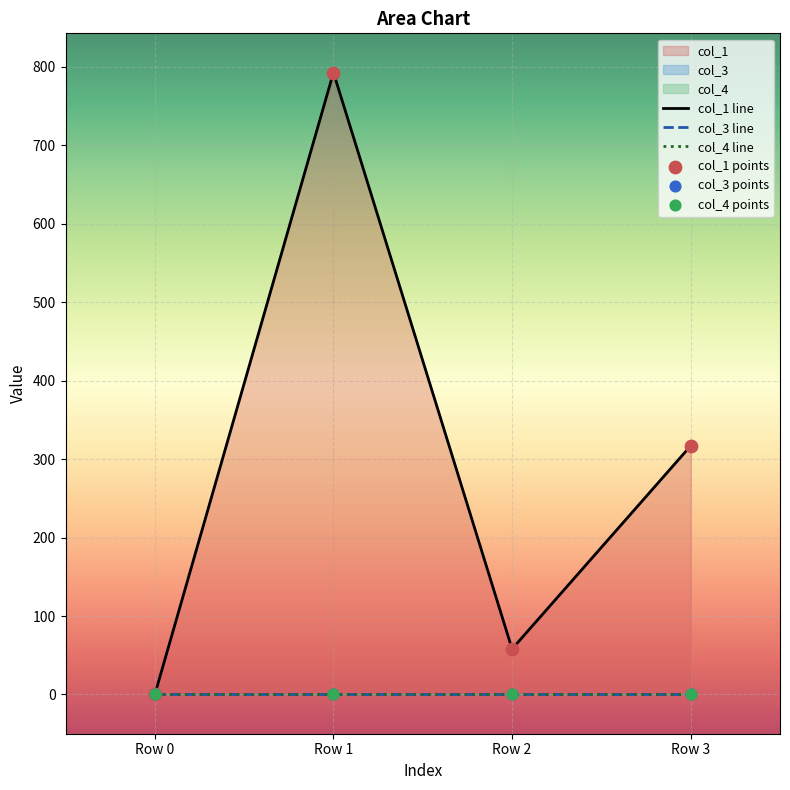

At how many categories does at least one series exceed 58?

3